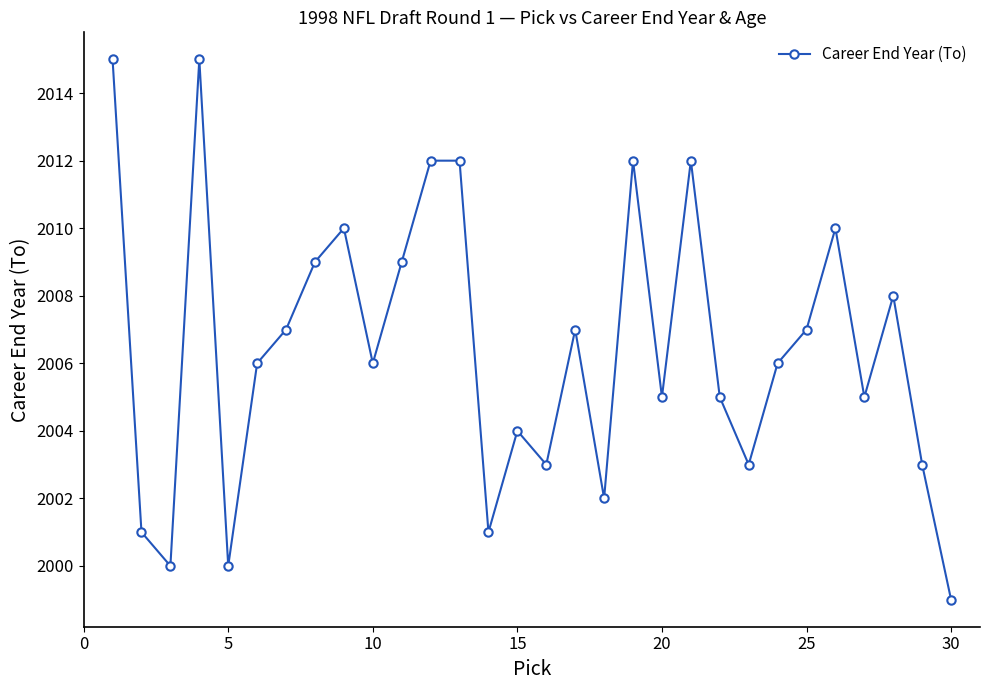

What is the value of the 20th point from the left?

2005